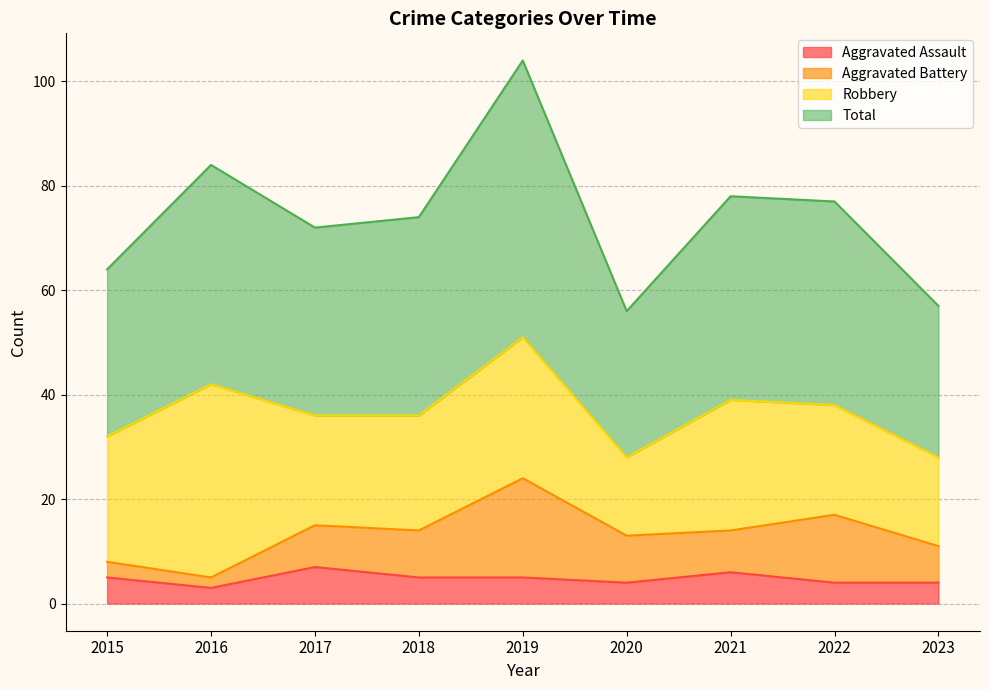

True or false: Total and Aggravated Assault cross at least once.

False